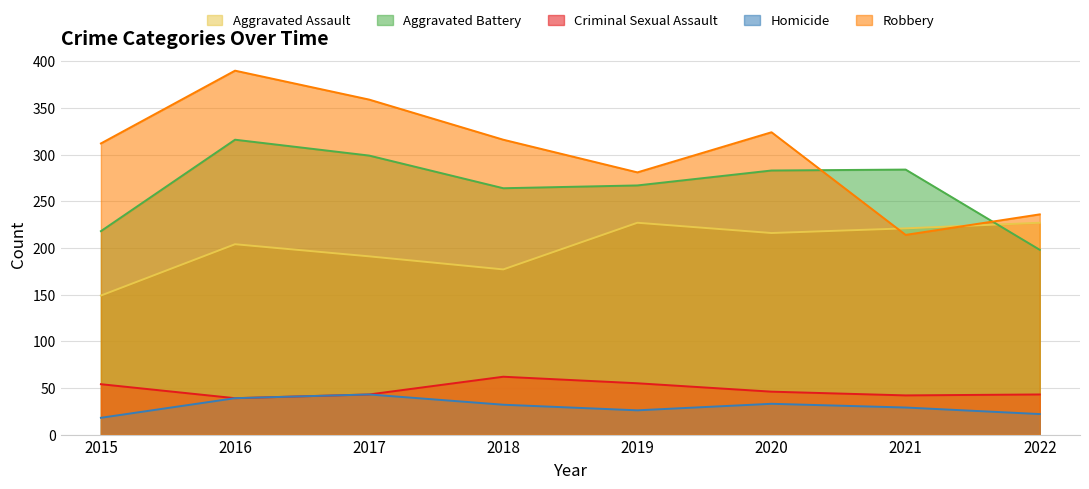

Is the value of Homicide at 2020 greater than the value of Aggravated Assault at 2020?

No